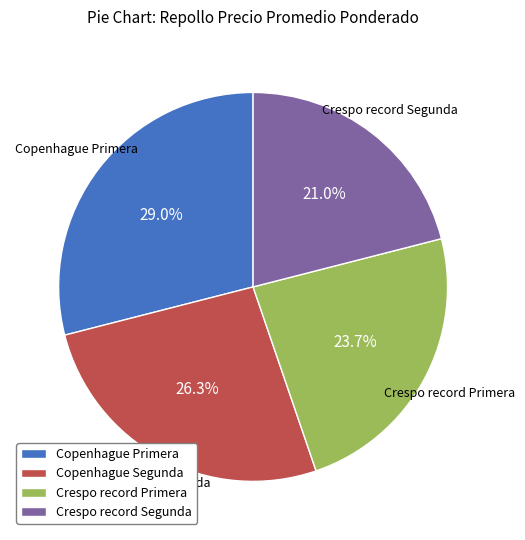

Do Copenhague Primera and Copenhague Segunda together represent more than half of the pie?

Yes